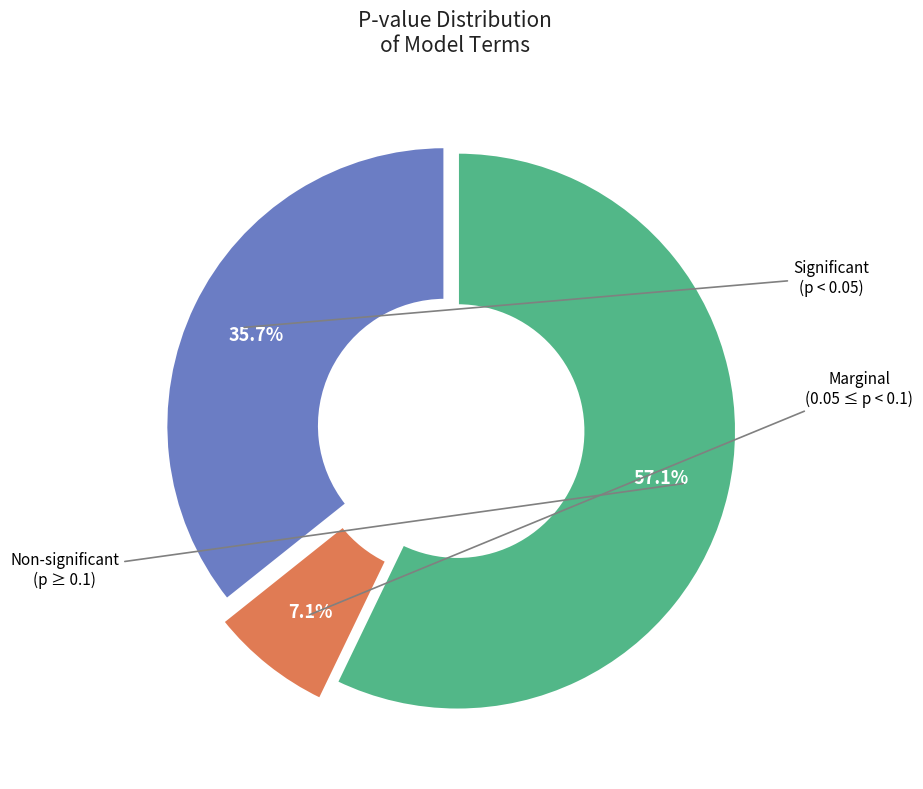

Is there a majority slice in this chart?

Yes